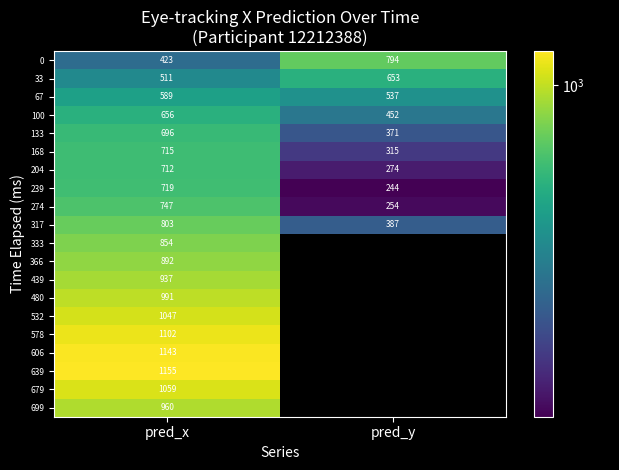

What is the spread (max minus min) of values at pred_x?

732